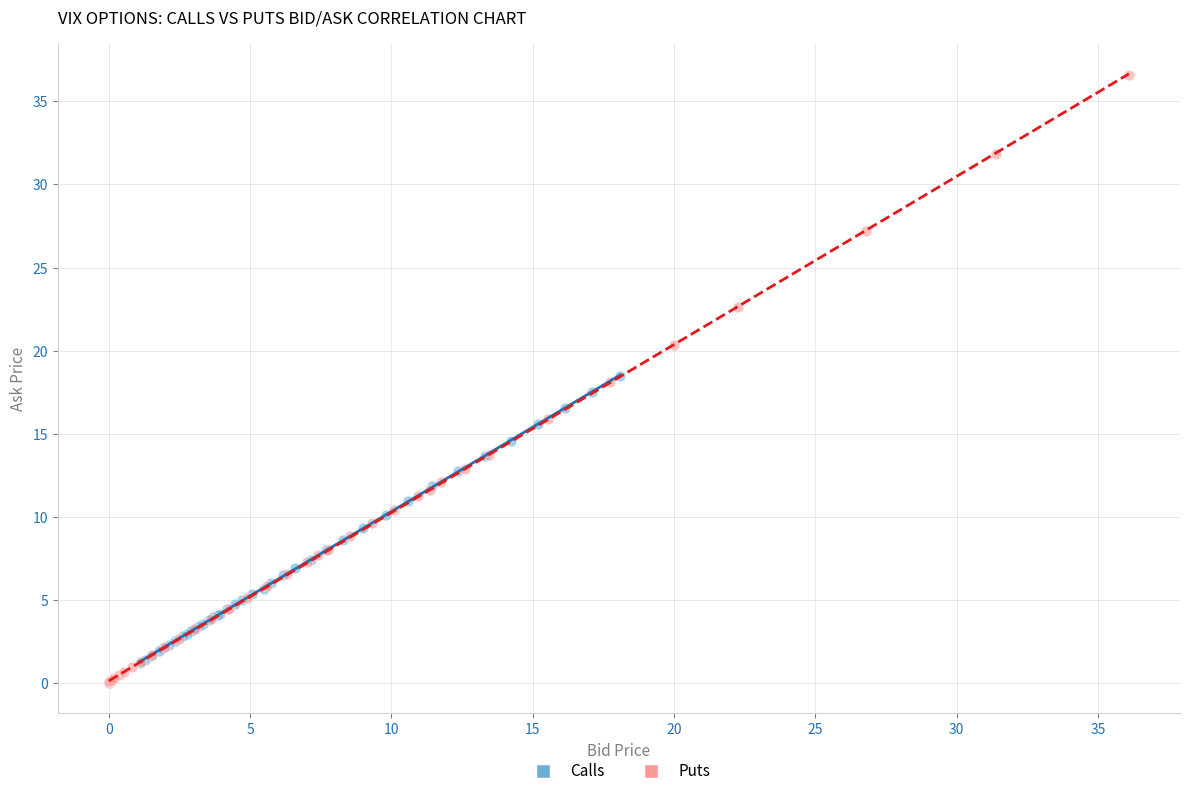

Which series has the largest Y range (max minus min)?

Puts